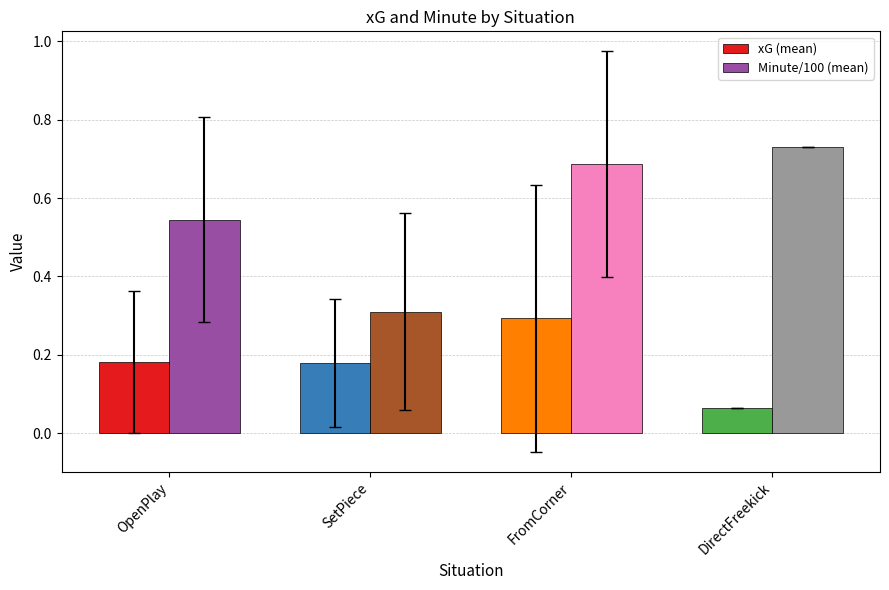

At which category is the sum across all series the highest?

FromCorner